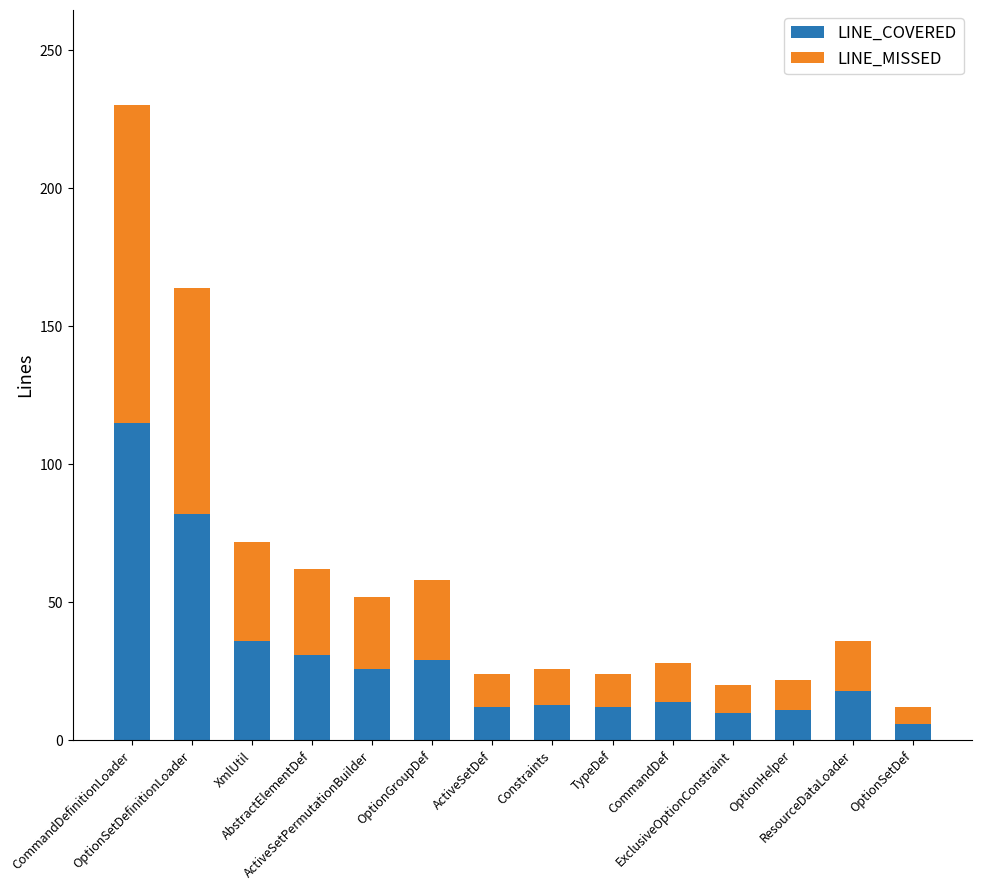

What is the average value of the LINE_COVERED series?

30